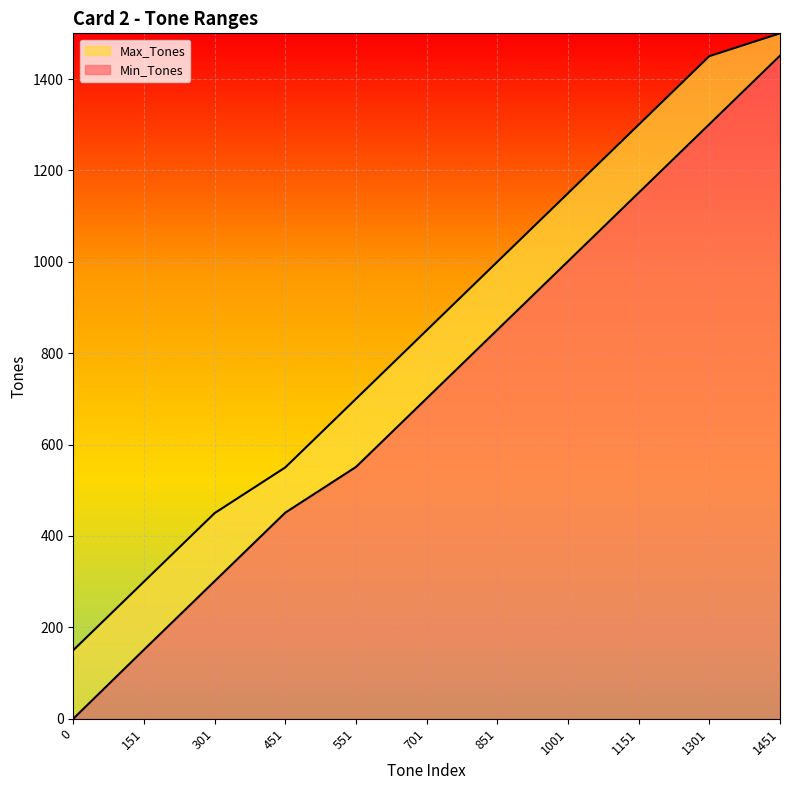

How many values in Min_Tones are above zero?

10